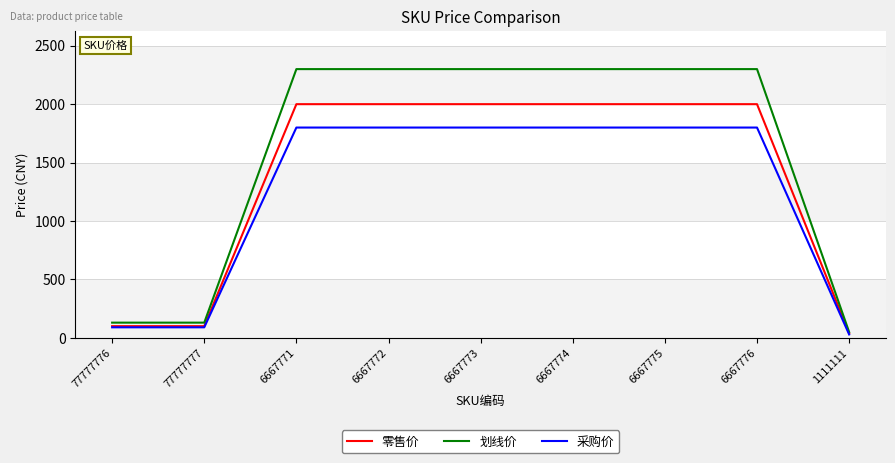

Which series has the widest spread of values?

划线价